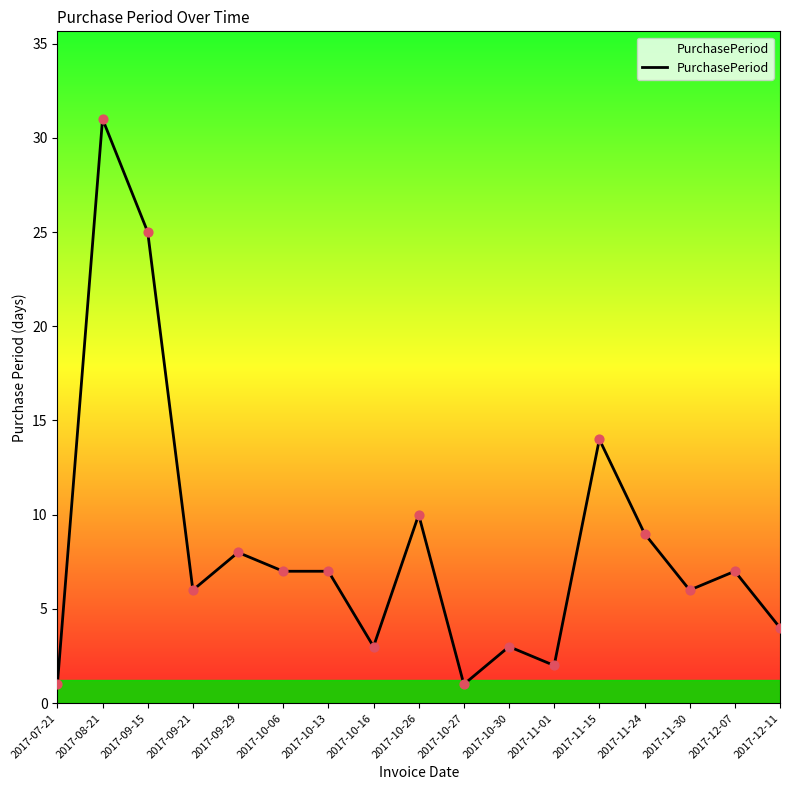

Which has a higher value, 2017-10-26 or 2017-11-01?

2017-10-26